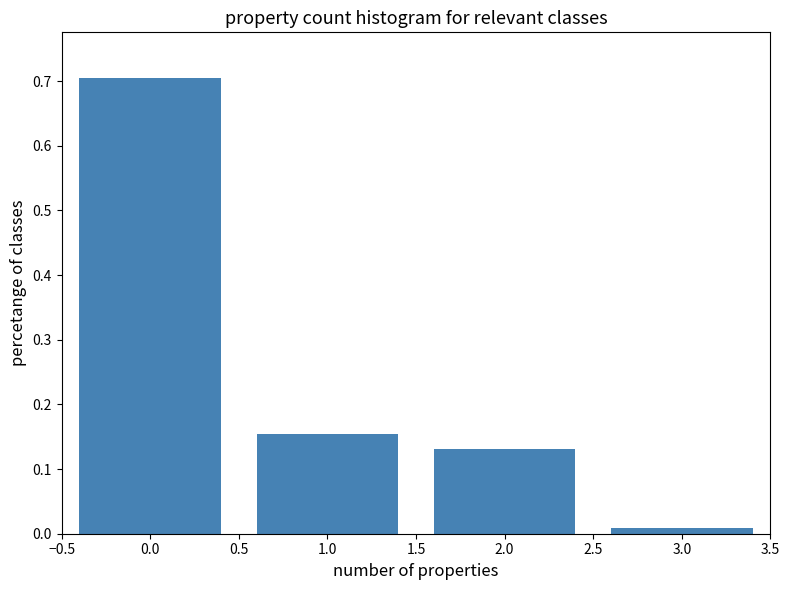

Reading left to right, transcribe this chart: for each bar, give the range it covers on the x-axis and its height. The values are not printed on the chart, so give them approximately, as read against the axis.

-0.5 to 0.5: 0.71
0.5 to 1.5: 0.16
1.5 to 2.5: 0.13
2.5 to 3.5: under 0.01